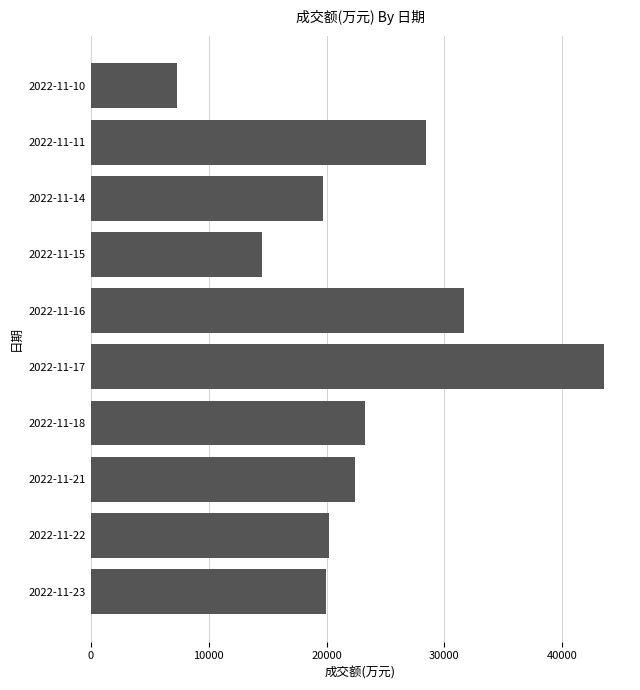

What is the smallest value displayed?

7321